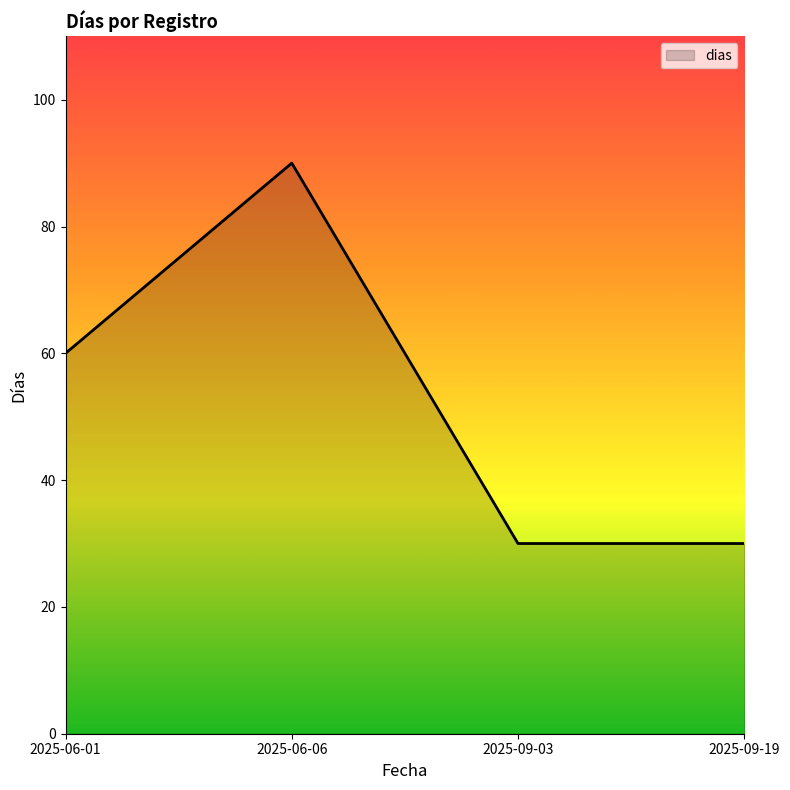

The chart shows a value of 53 at 2025-09-03. True or false?

False